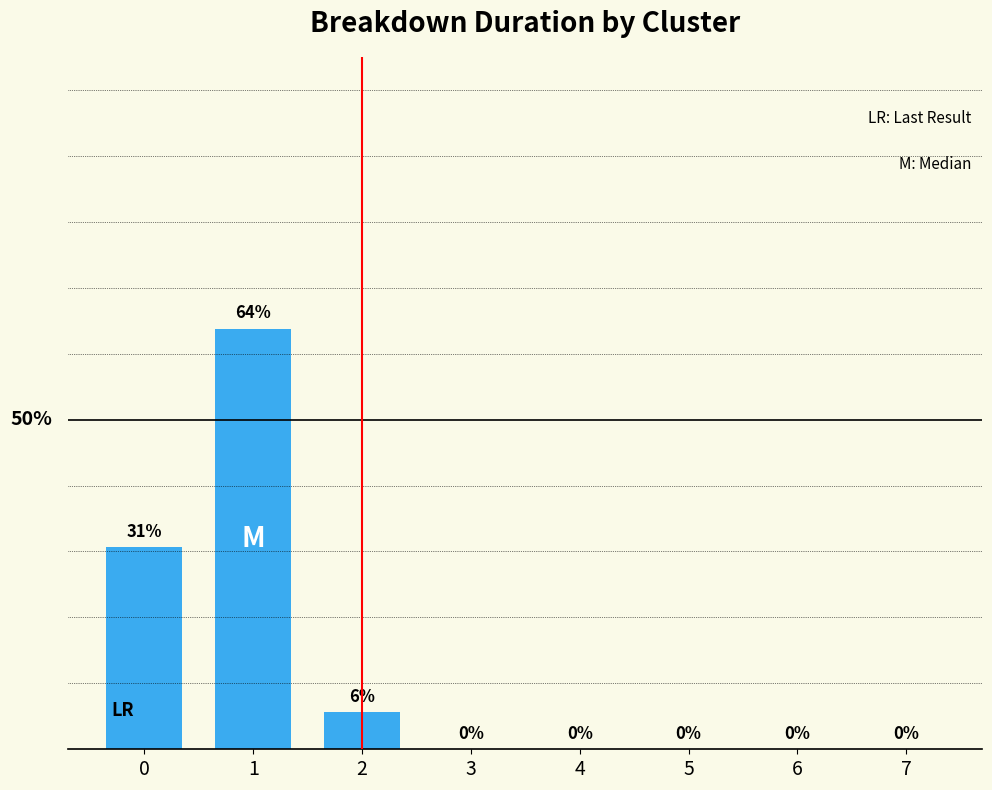

Rank the categories by value from highest to lowest.

1, 0, 2, 3, 4, 5, 6, 7